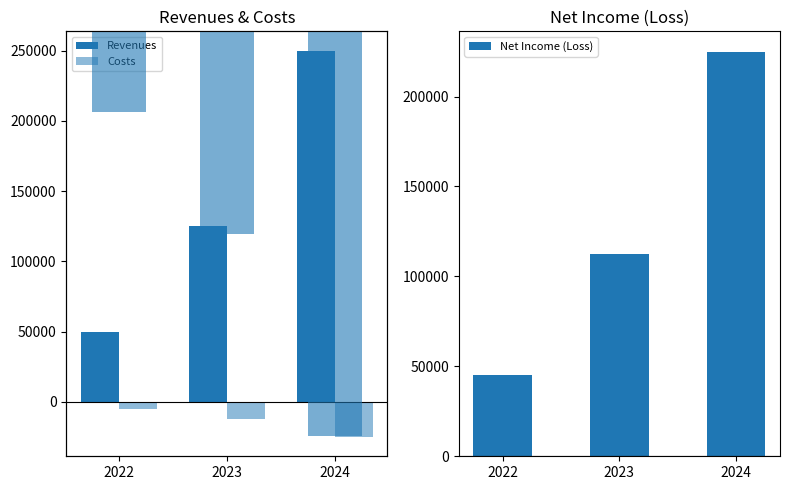

Are the bars horizontal?

No